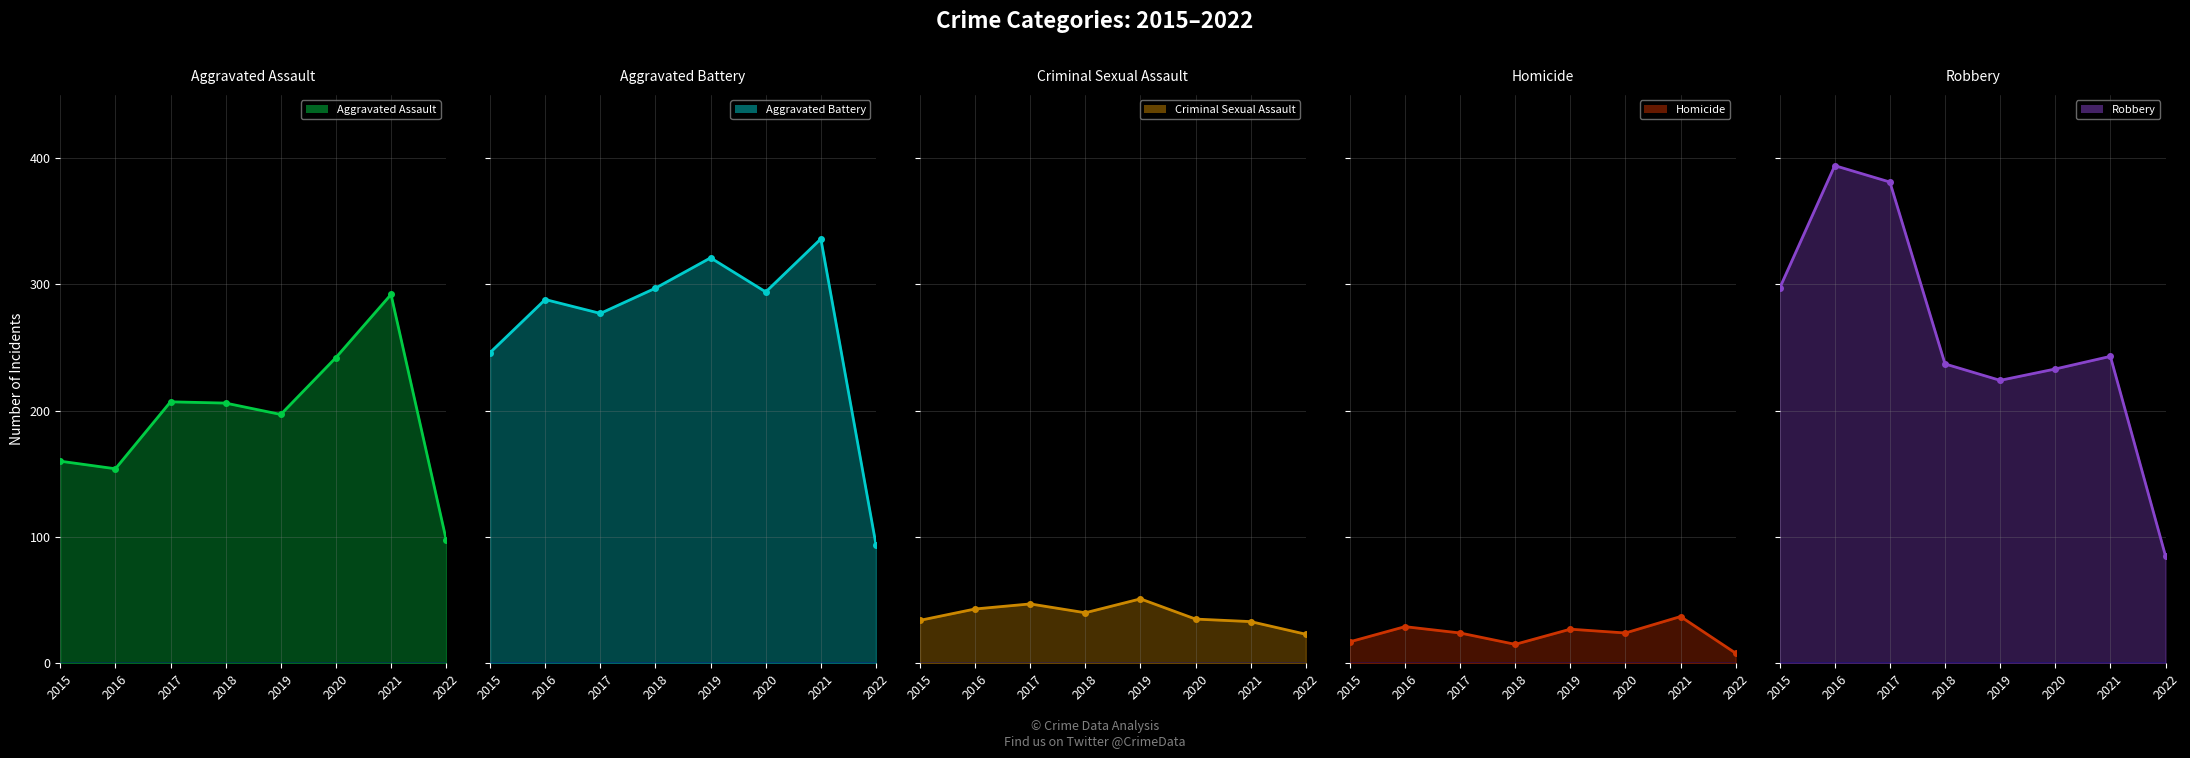

How many categories are shown in the chart?

8